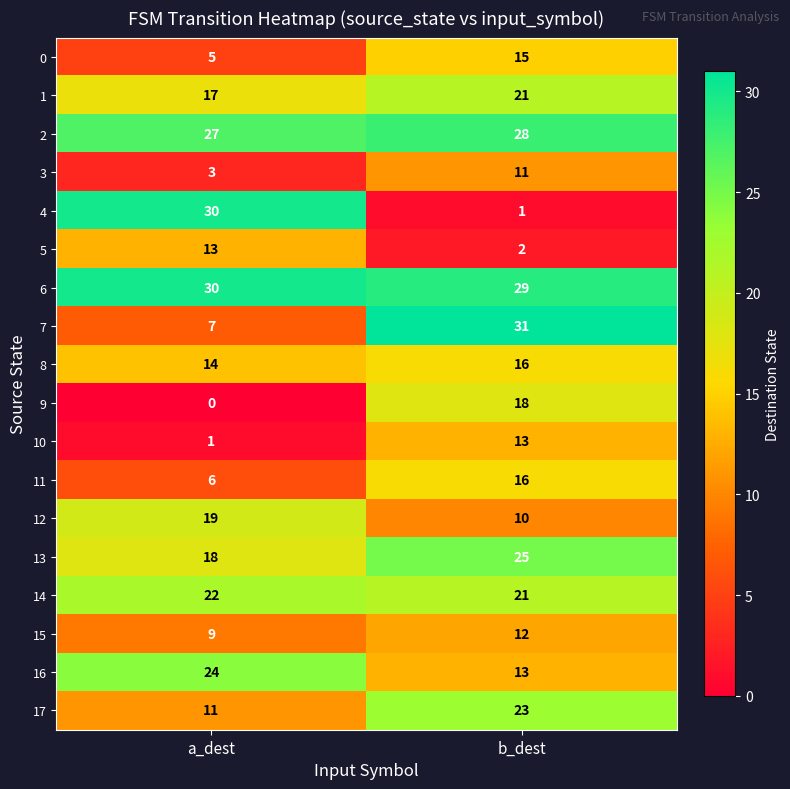

What is the maximum value for 12?

19